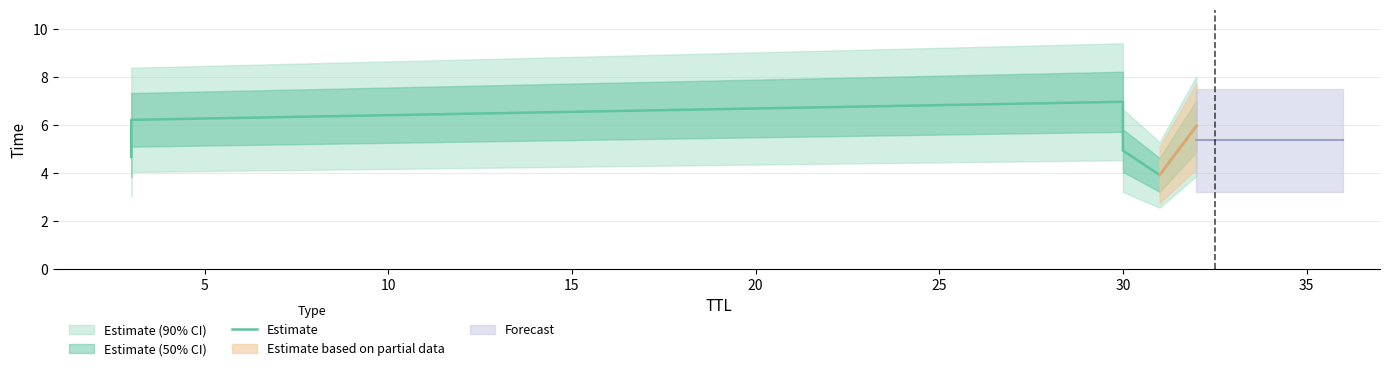

At which label does the data first exceed 5?

5